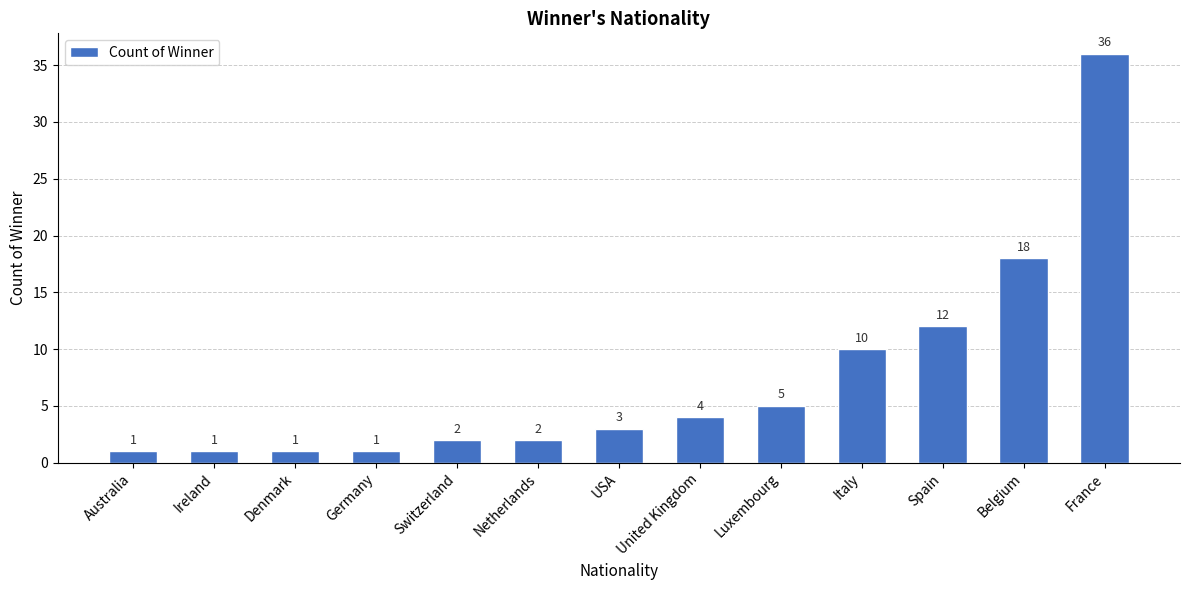

What is the value of the 2nd bar from the left?

1